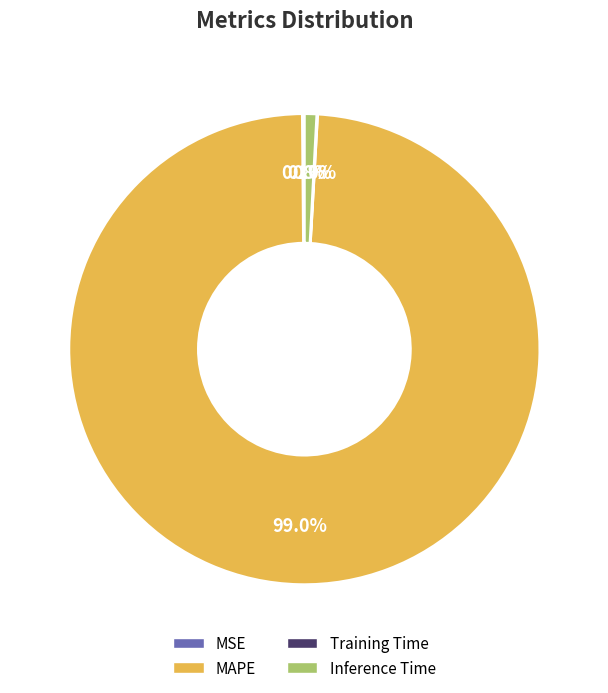

Between MAPE and Inference Time, which is larger?

MAPE